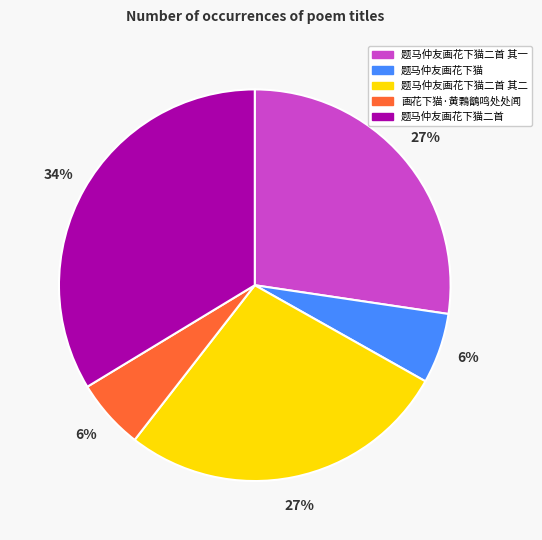

How many segments does this pie chart have?

5